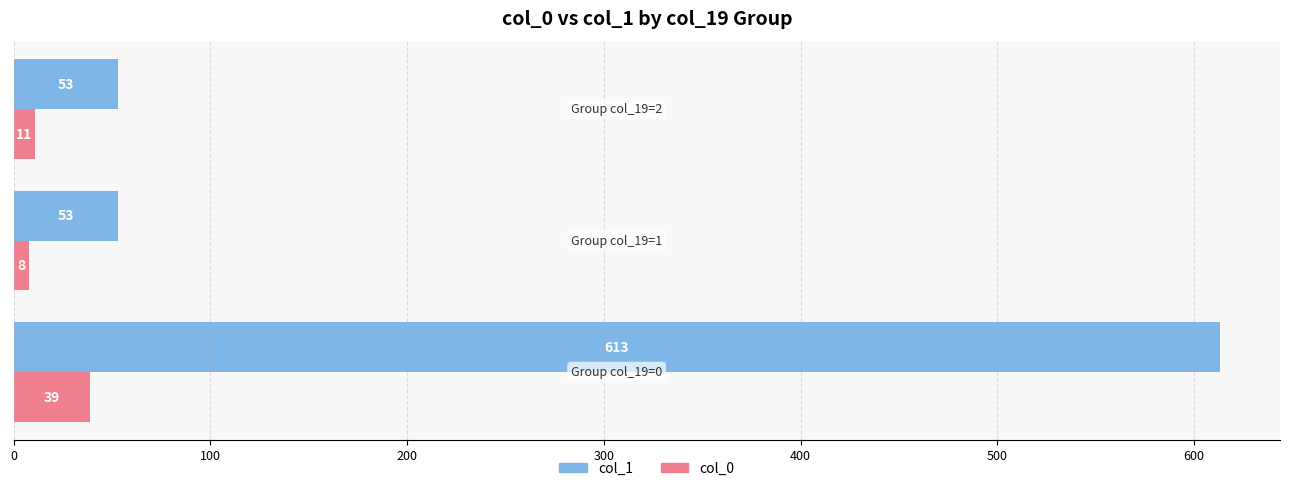

Rank the series by their average value, from highest to lowest.

col_1, col_0